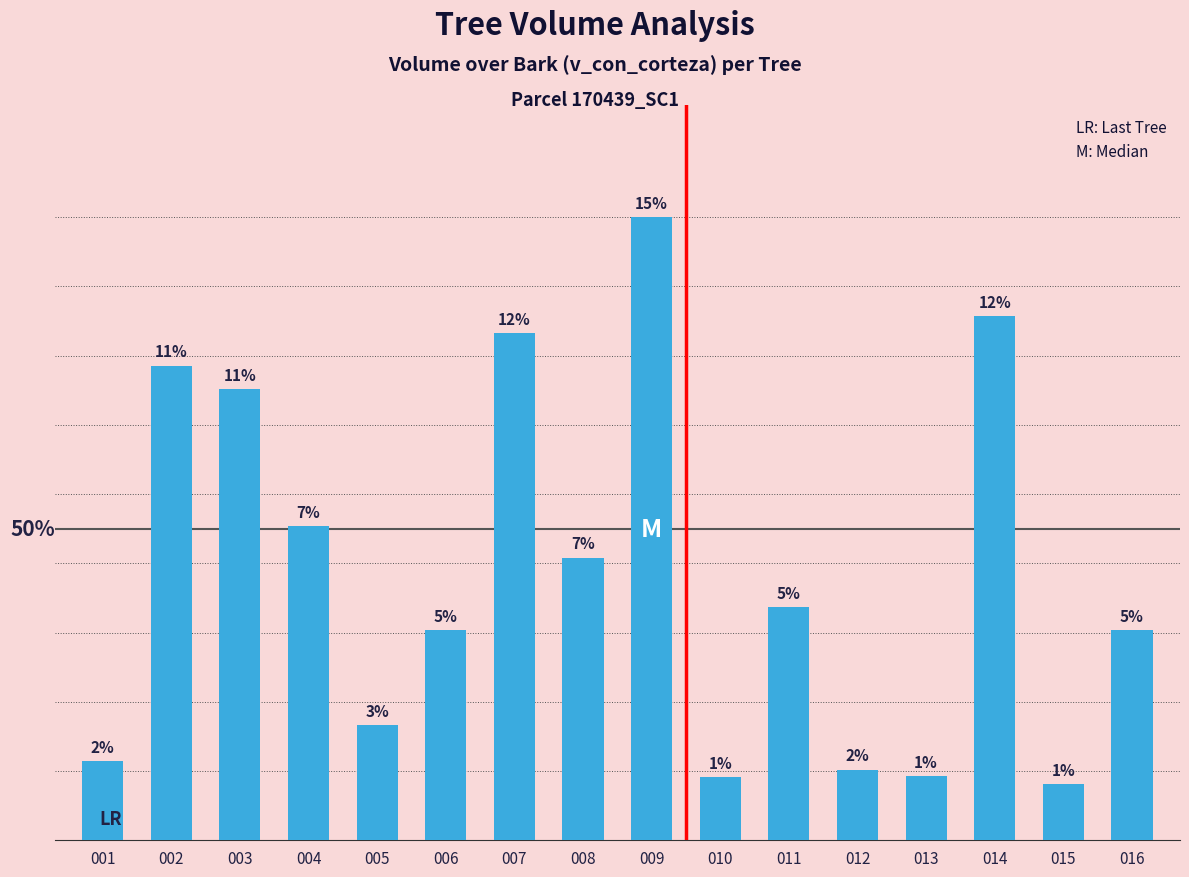

Does the chart contain any negative values?

No